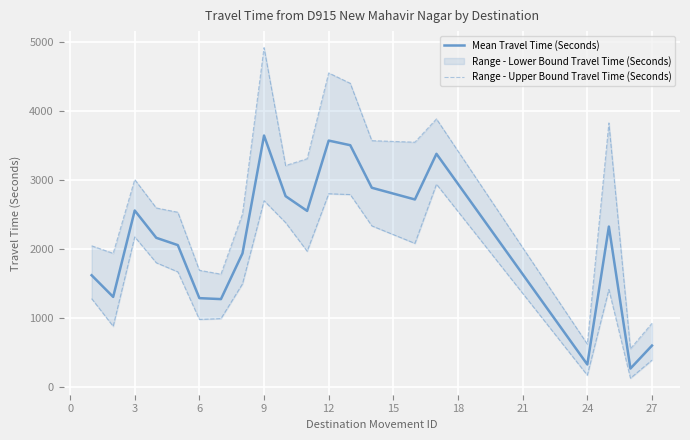

Does the chart display data point markers on the line(s)?

No